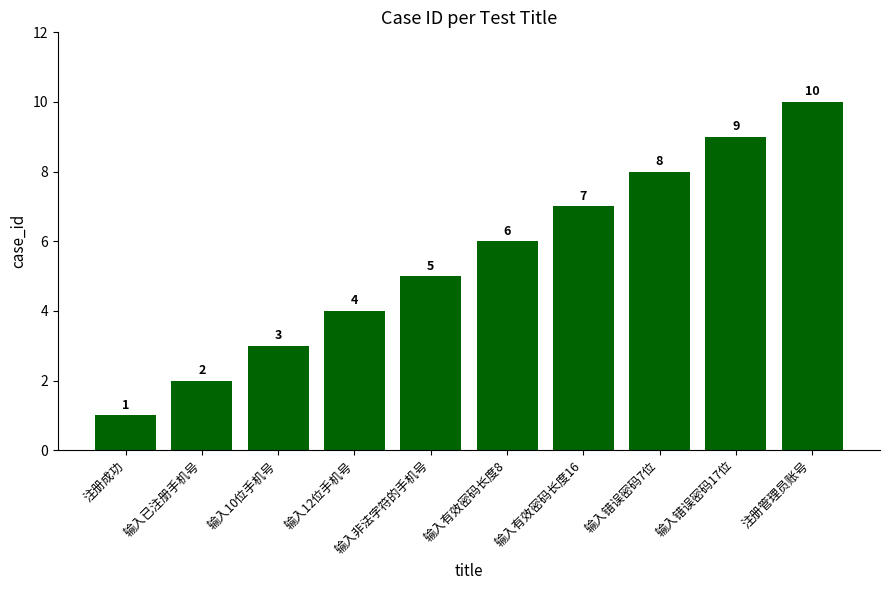

What position from the left is 输入12位手机号?

4